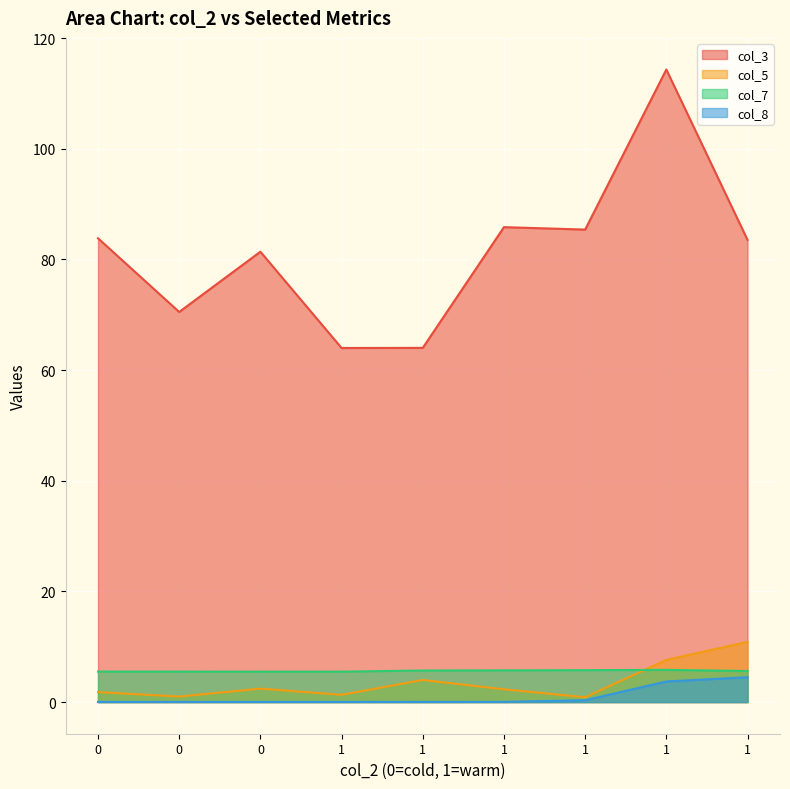

What is the minimum value for col_3?

64.0